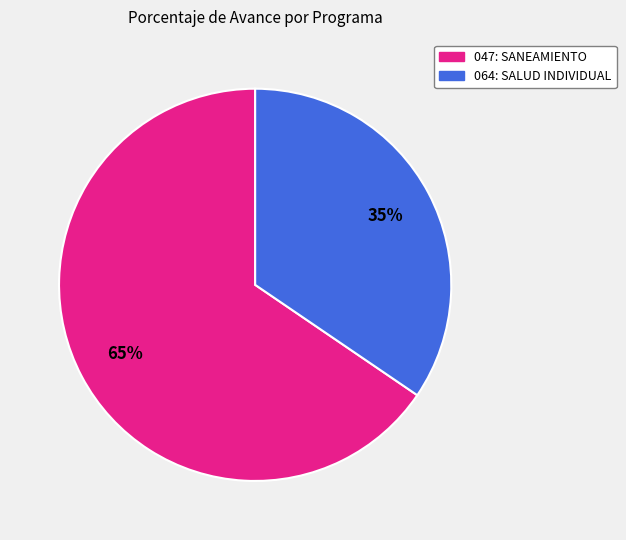

Between 064: SALUD INDIVIDUAL and 047: SANEAMIENTO, which is larger?

047: SANEAMIENTO